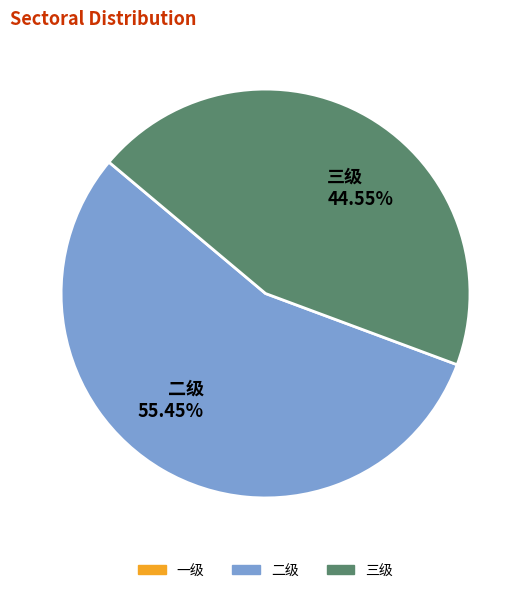

How many slices are in this pie chart?

2